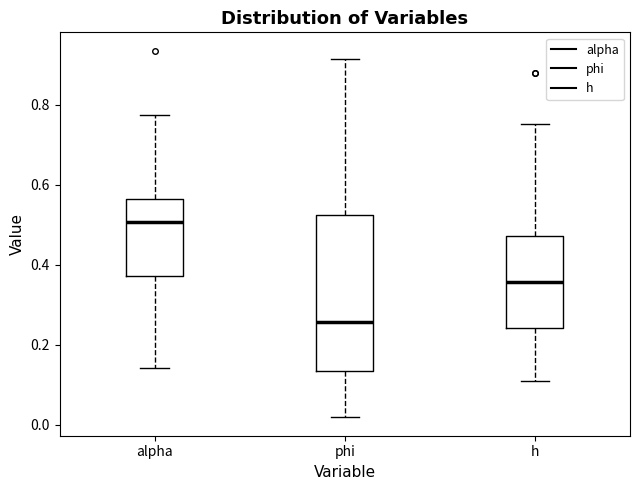

Which box has the lowest median line?

phi